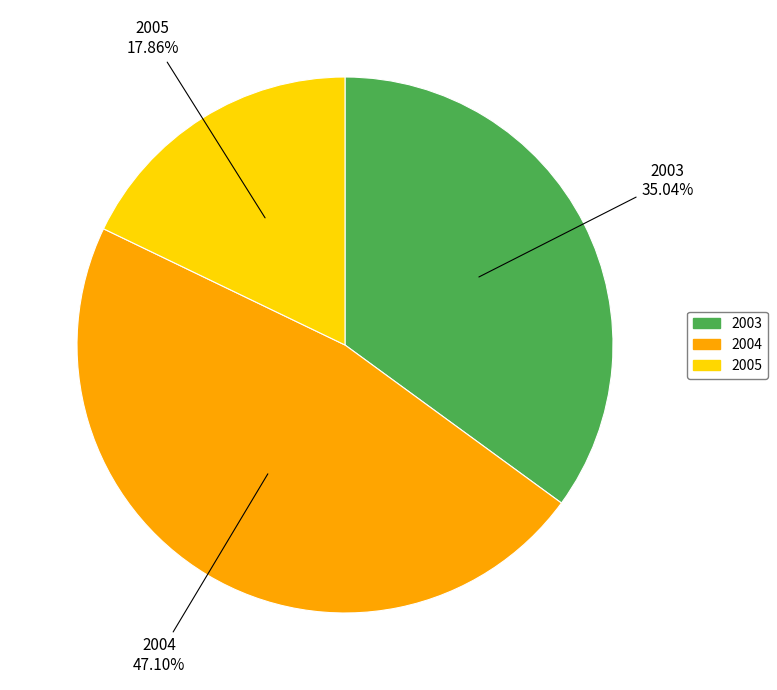

Which slice is the smallest?

2005